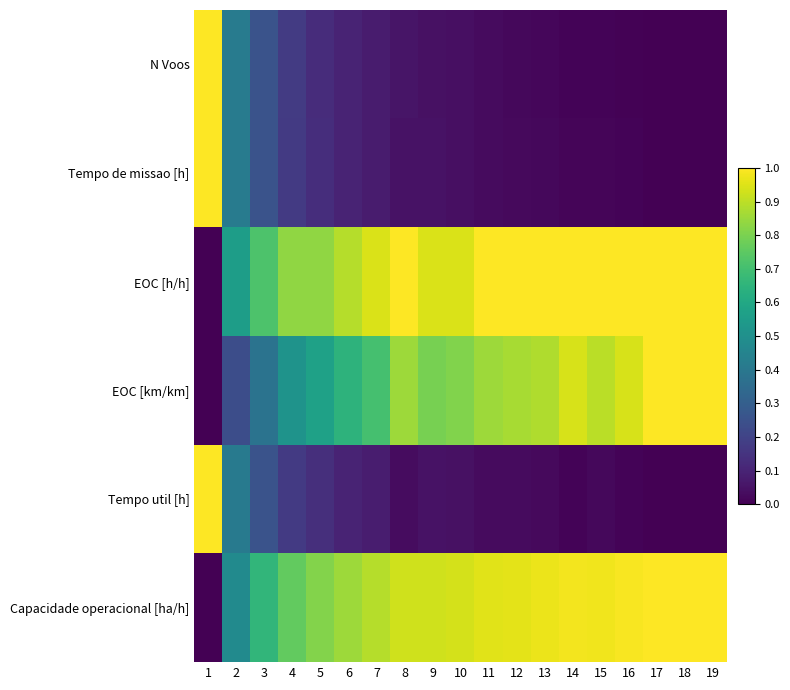

Which series has the widest spread of values?

N Voos